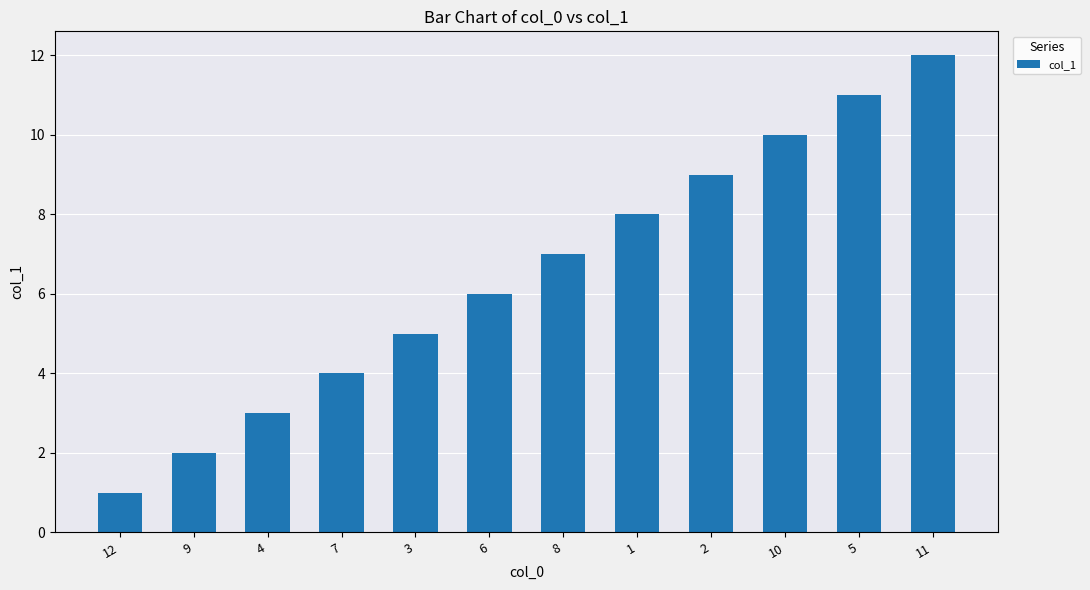

How many data points are less than 7?

6